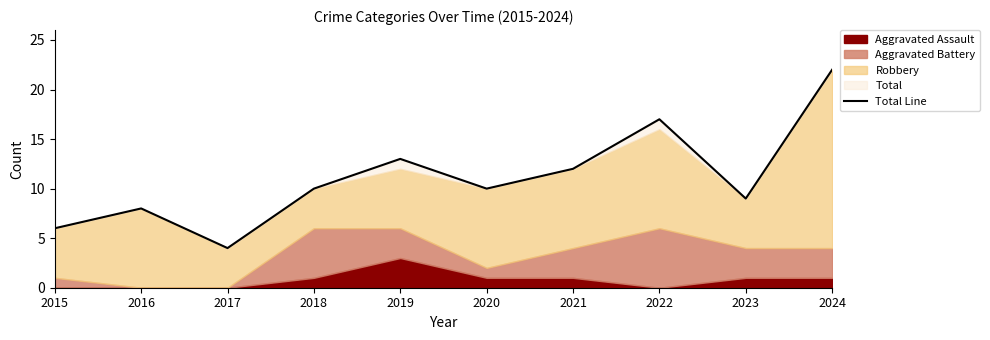

What is the maximum value shown in the chart?

22